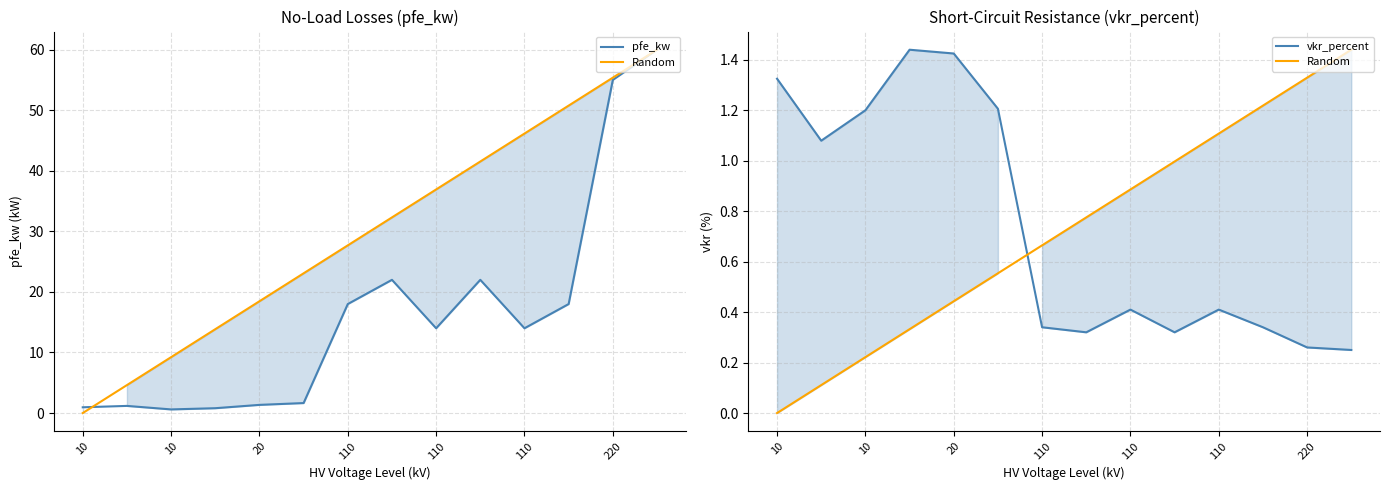

What is the sum of the vkr_percent values at 13 and 10?

0.7